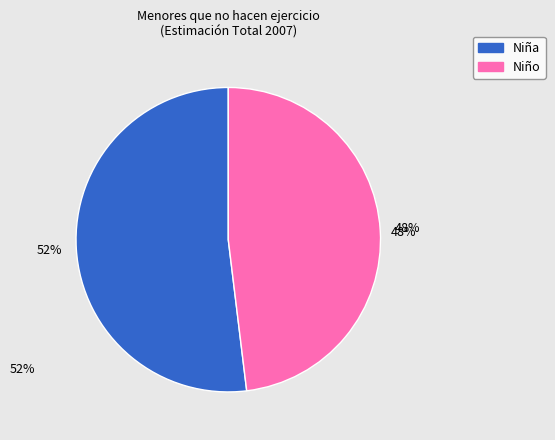

True or false: 3-7 accounts for 10% of the total.

False